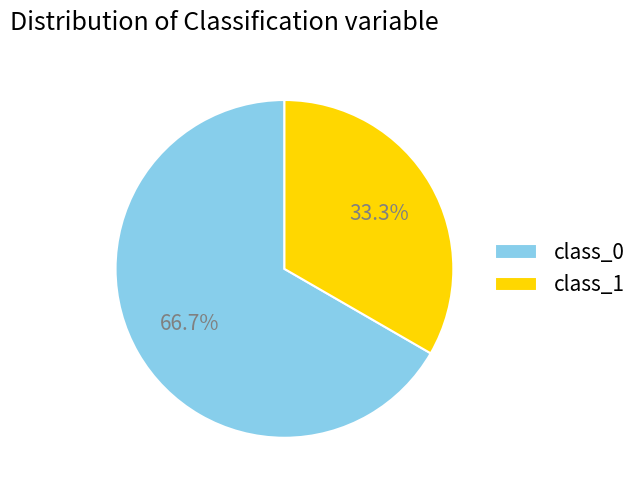

Rank the categories by value from lowest to highest.

class_1, class_0